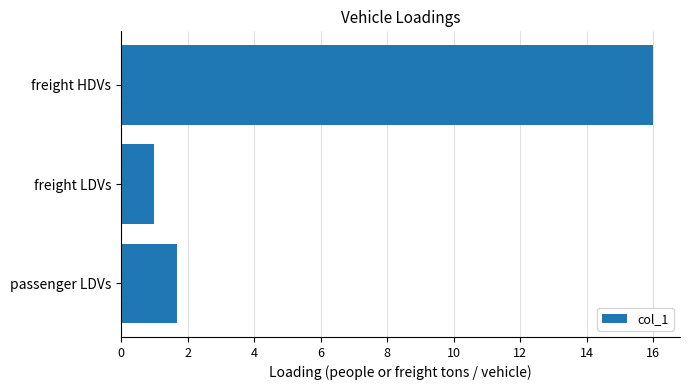

Rank the categories by value from lowest to highest.

freight LDVs, passenger LDVs, freight HDVs